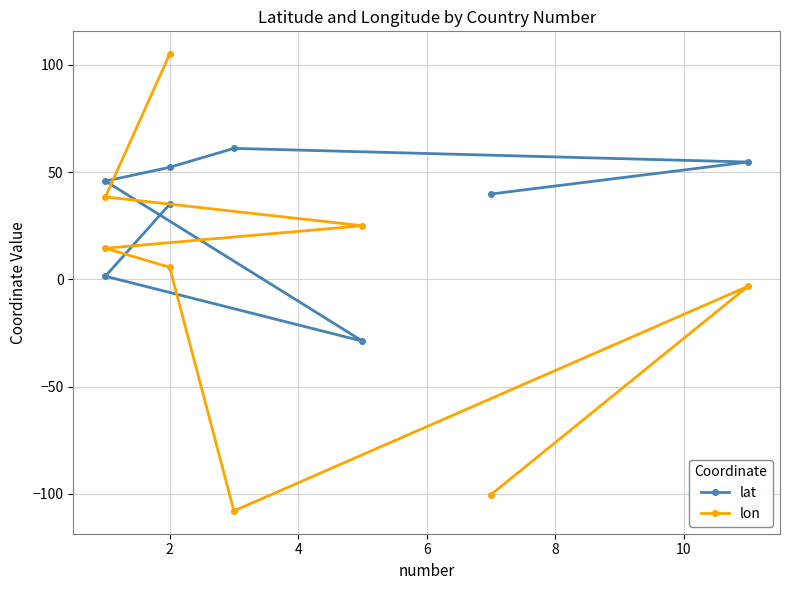

Does the chart display data point markers on the line(s)?

Yes